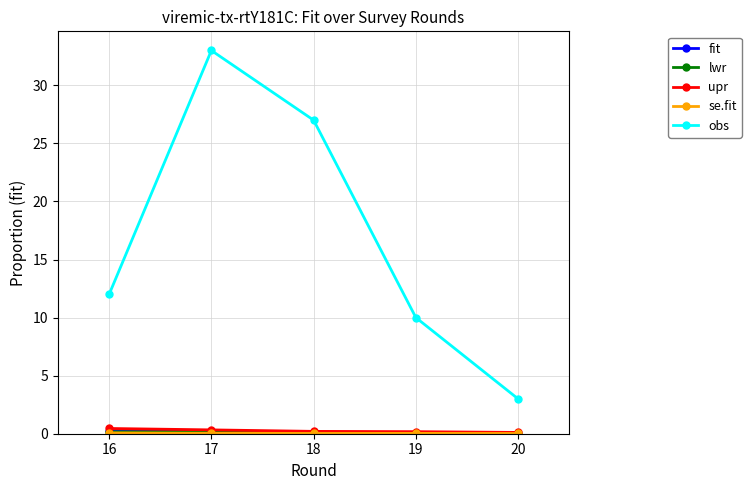

The value of obs at 16 is 15.8. True or false?

False